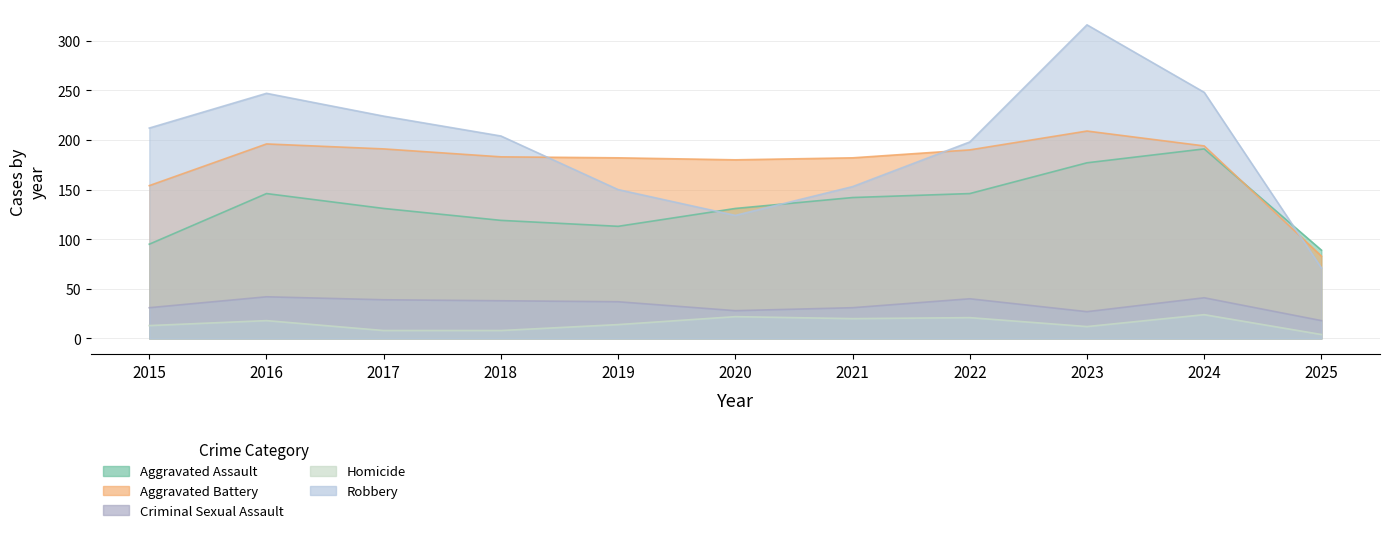

Is it true that Robbery equals 186 at 2023?

False